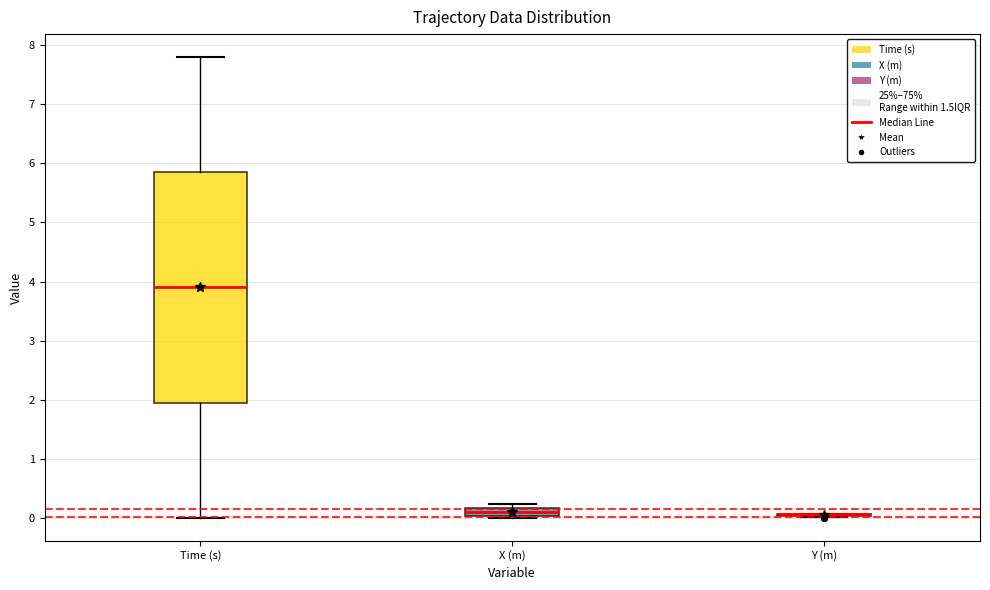

Comparing the boxes themselves (not the whiskers), which one is the tallest?

Time (s)